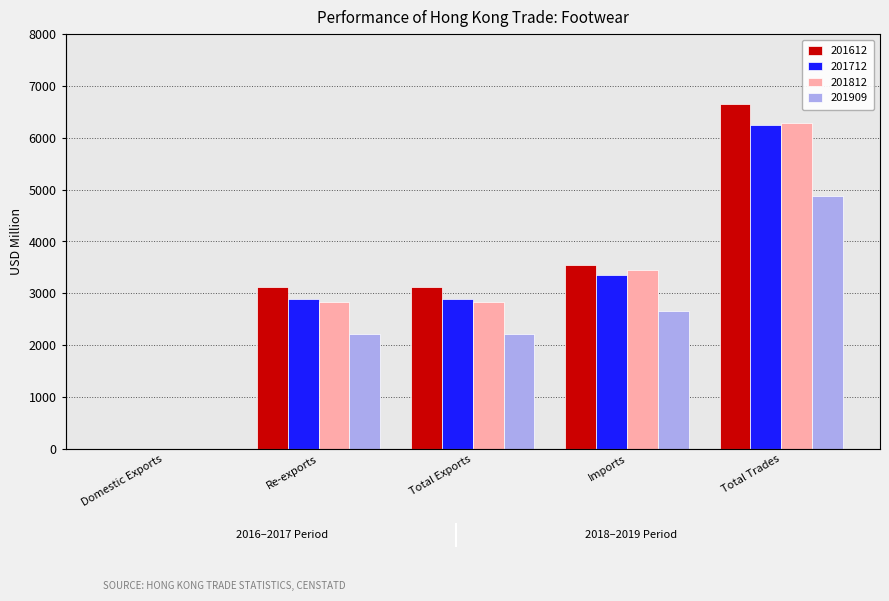

How many groups of bars are there?

5